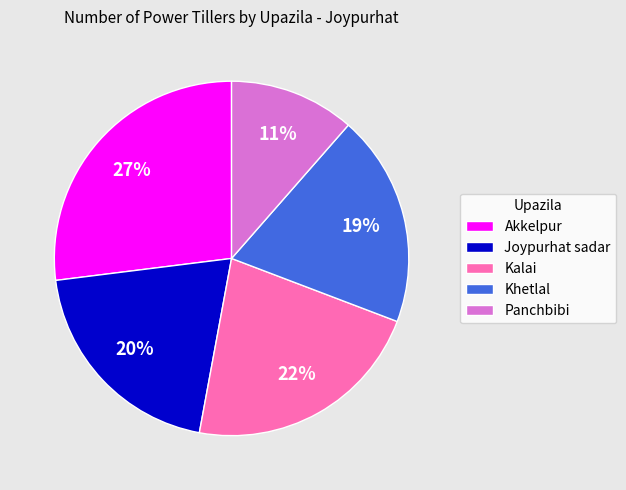

What is the smallest slice in the pie chart?

Panchbibi